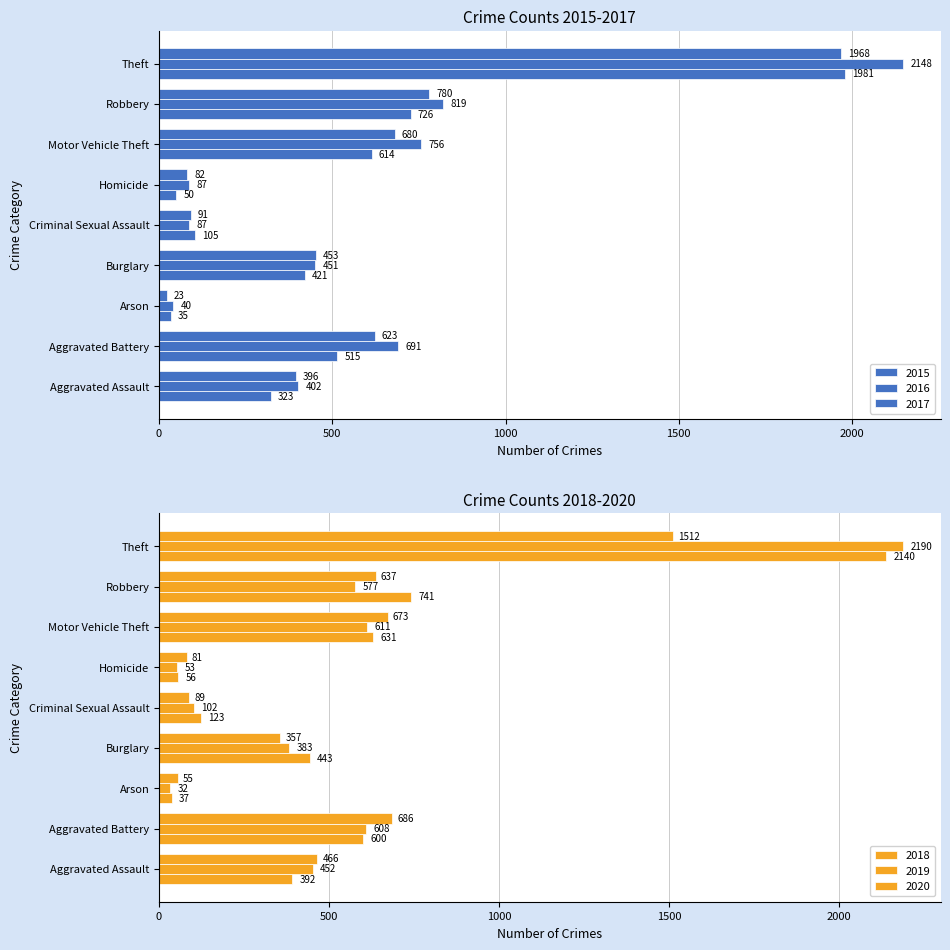

Which category has the lowest value across all series?

Arson